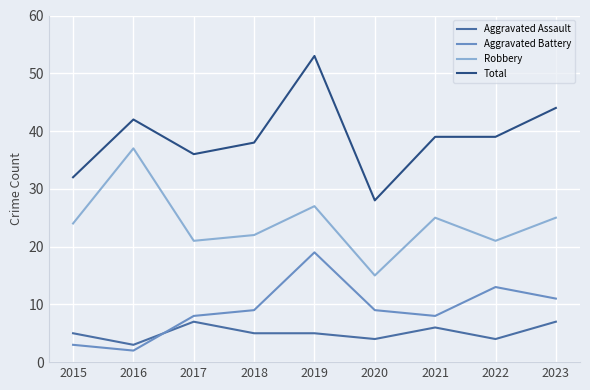

How many lines are shown in the chart?

4